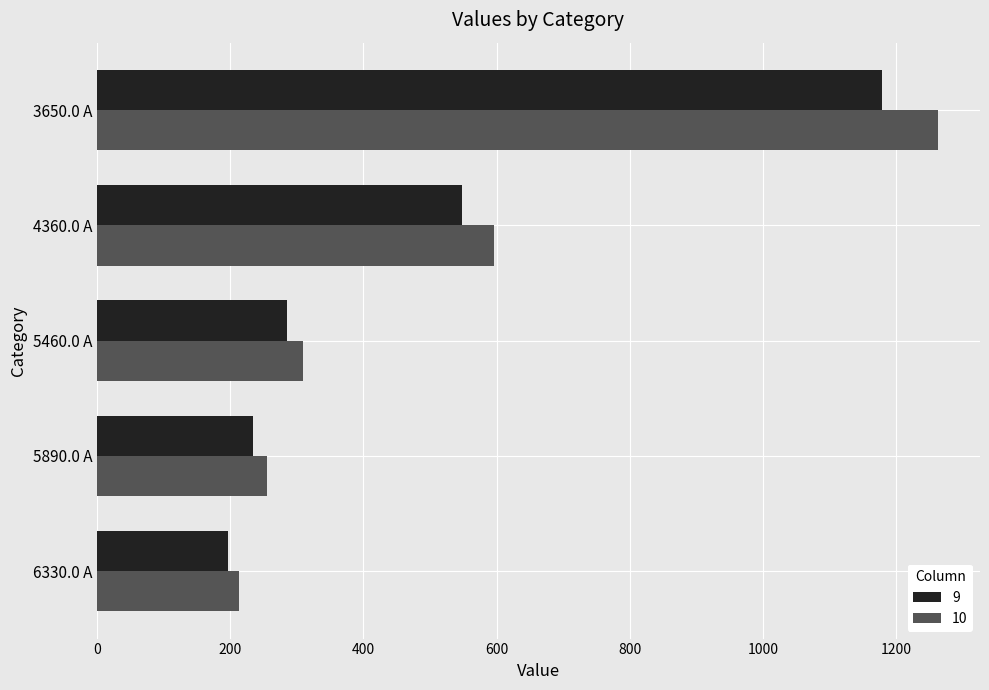

Which series has the widest spread of values?

10